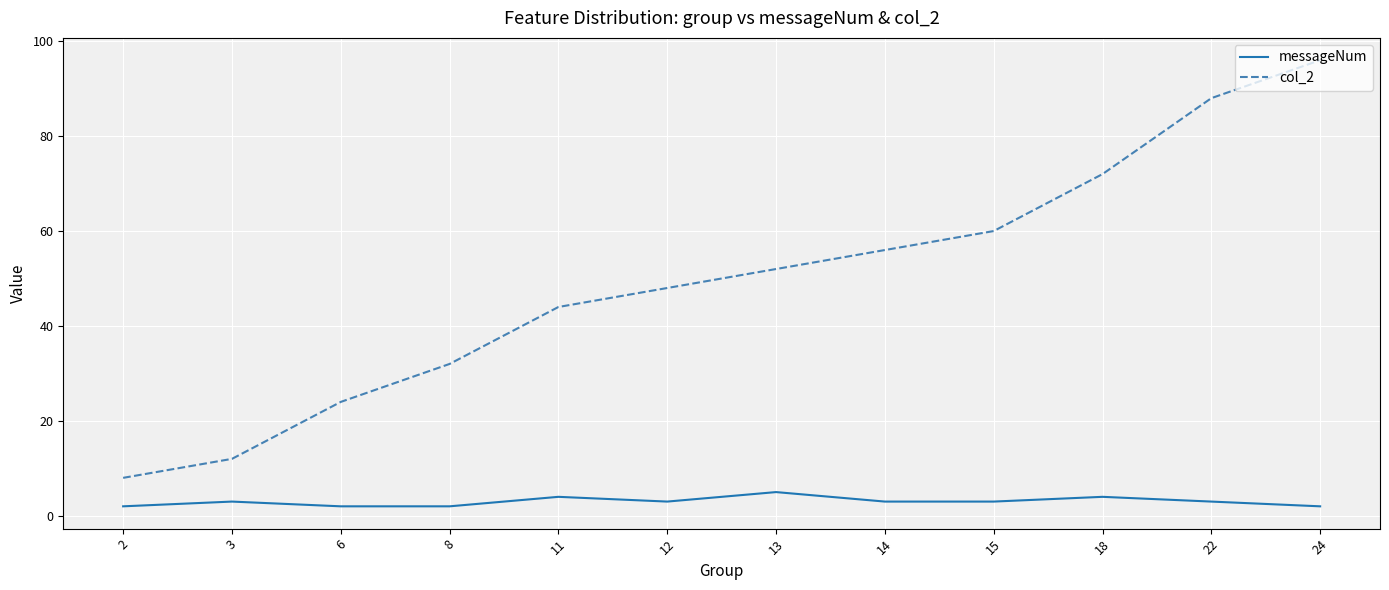

Which category has the highest value across all series?

24